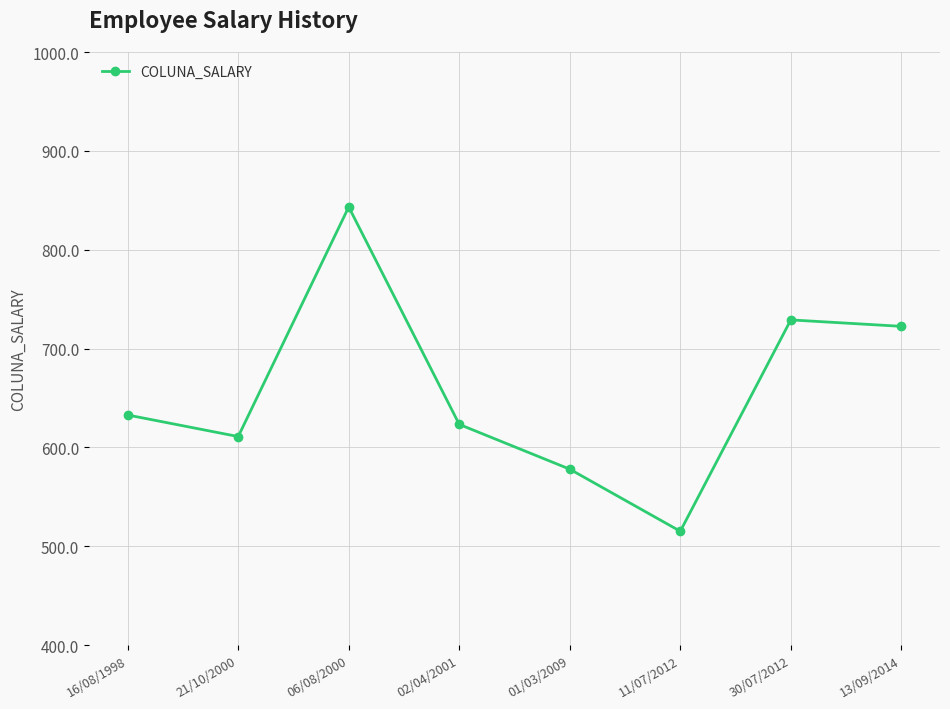

What position from the left is 02/04/2001?

4